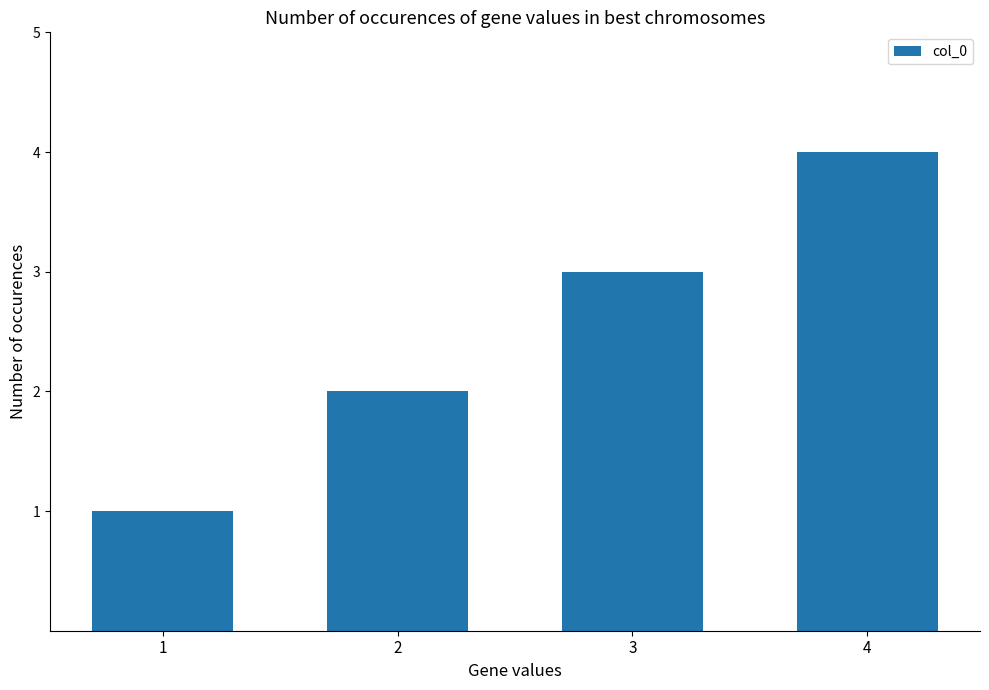

Between 4 and 3, which is larger?

4